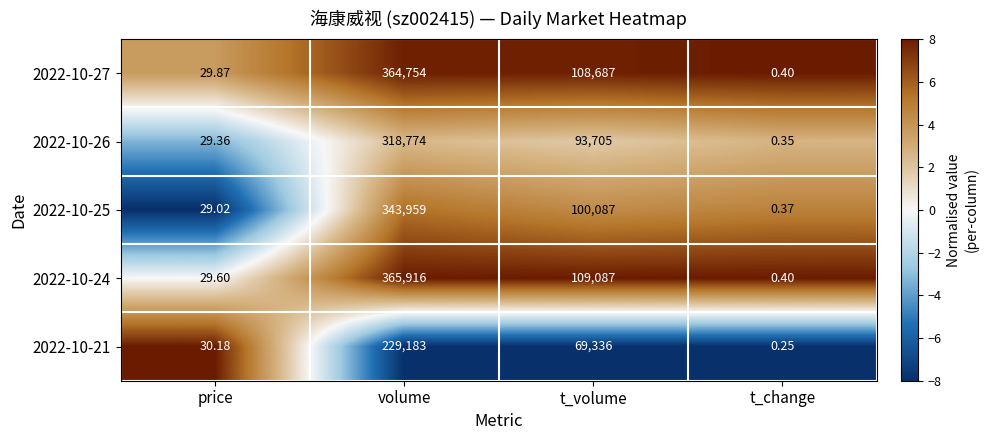

What is the maximum value shown in the chart?

365916.0